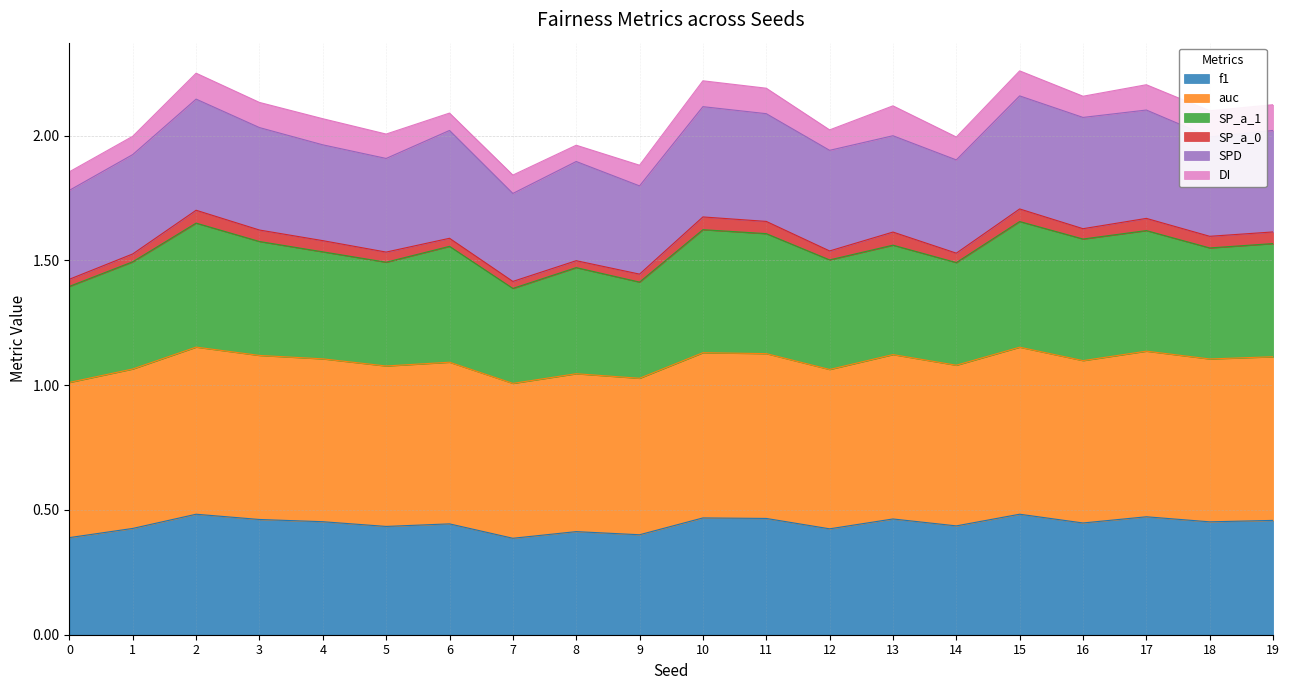

True or false: SP_a_1 has more than 2 interior local peaks.

True